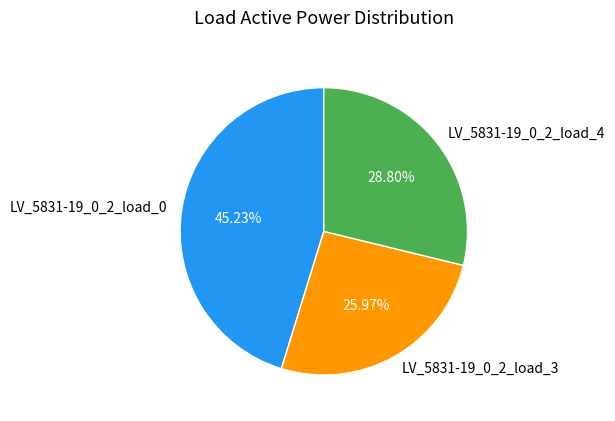

Count the number of slices in the pie.

3